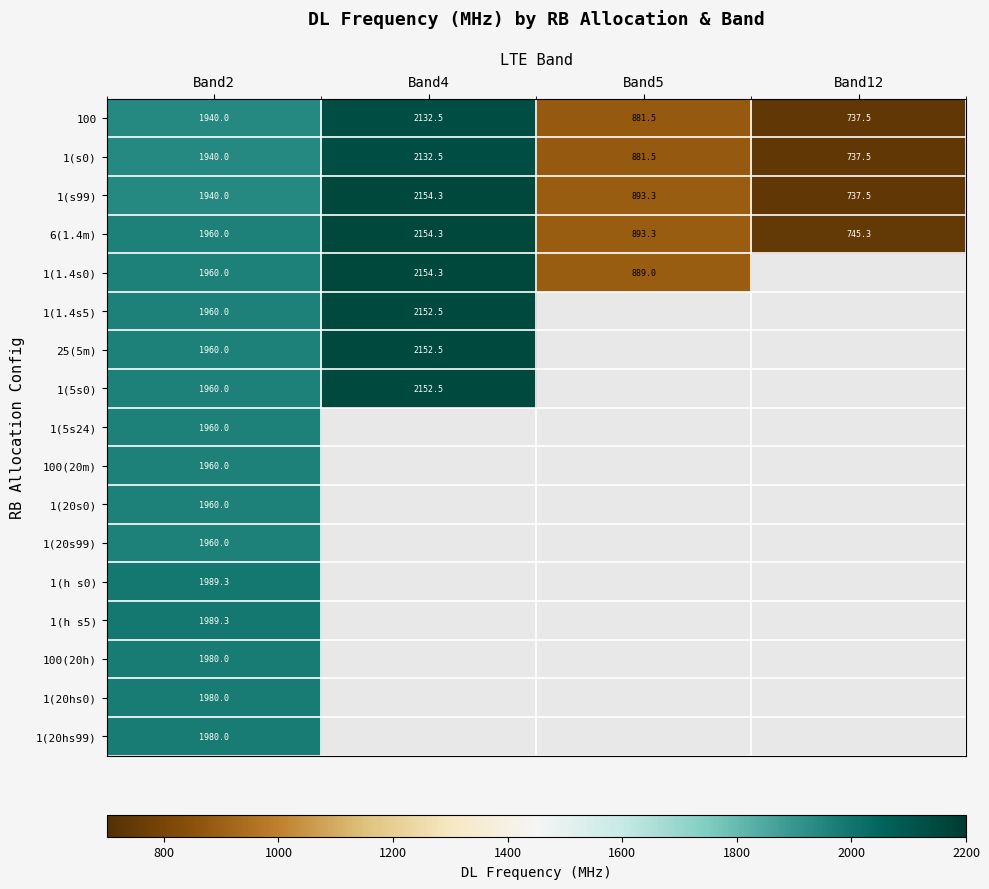

Is the value of 1(5s0) at Band2 greater than the value of 25(5m) at Band4?

No